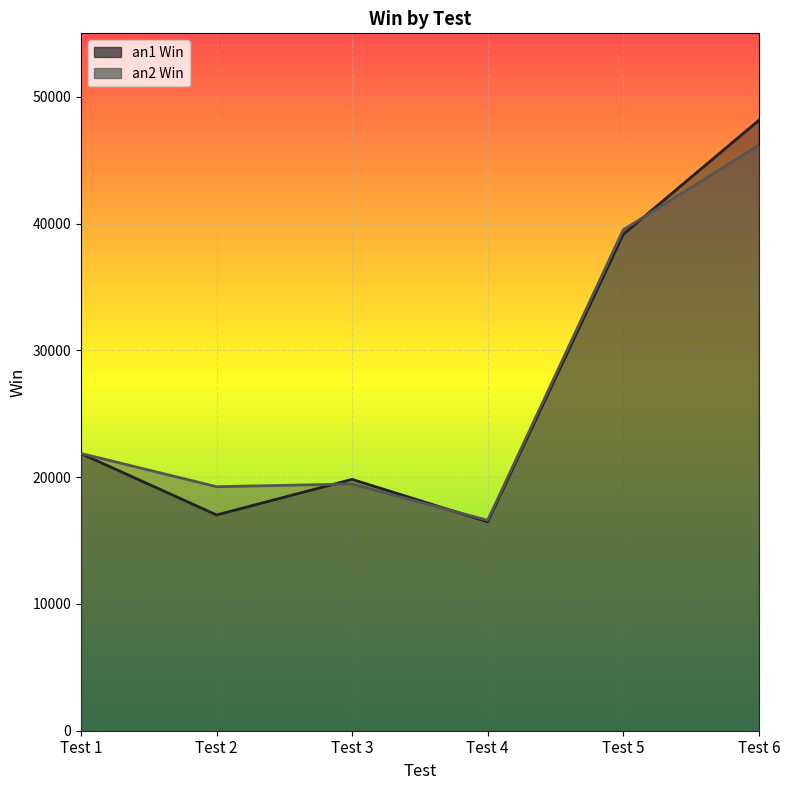

How many values in the an1 Win series exceed 21853?

2